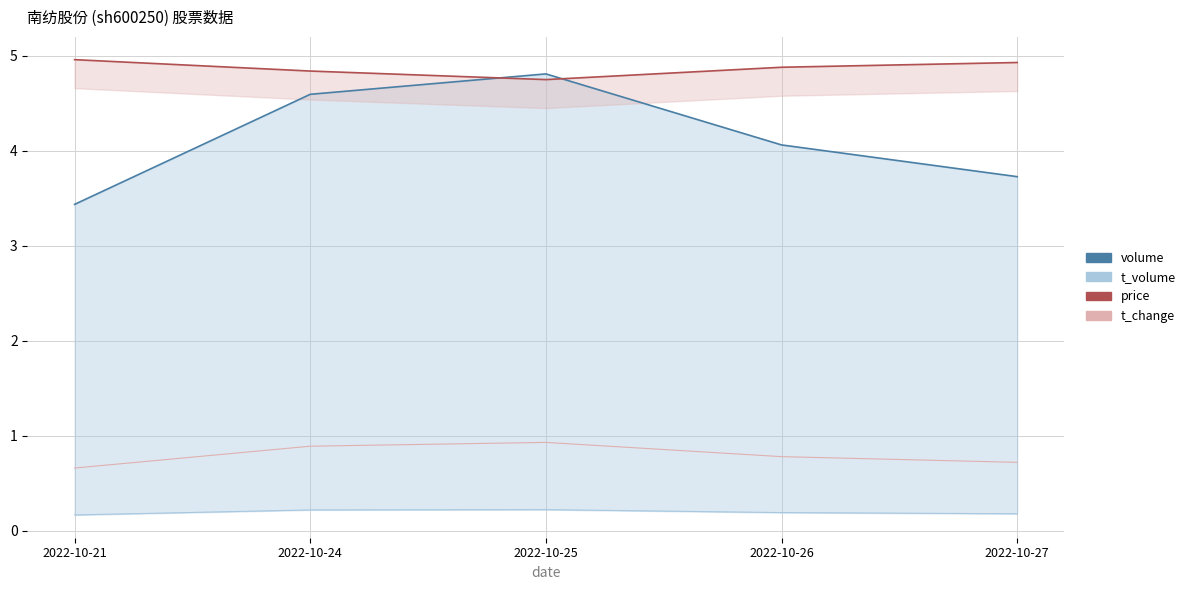

Reading right to left, what are all the values shown in this chart?

volume: 2022-10-27=3.7	2022-10-26=4.1	2022-10-25=4.8	2022-10-24=4.6	2022-10-21=3.4
t_volume: 2022-10-27=0.2	2022-10-26=0.2	2022-10-25=0.2	2022-10-24=0.2	2022-10-21=0.2
price: 2022-10-27=4.9	2022-10-26=4.9	2022-10-25=4.8	2022-10-24=4.8	2022-10-21=5.0
t_change: 2022-10-27=0.7	2022-10-26=0.8	2022-10-25=0.9	2022-10-24=0.9	2022-10-21=0.7